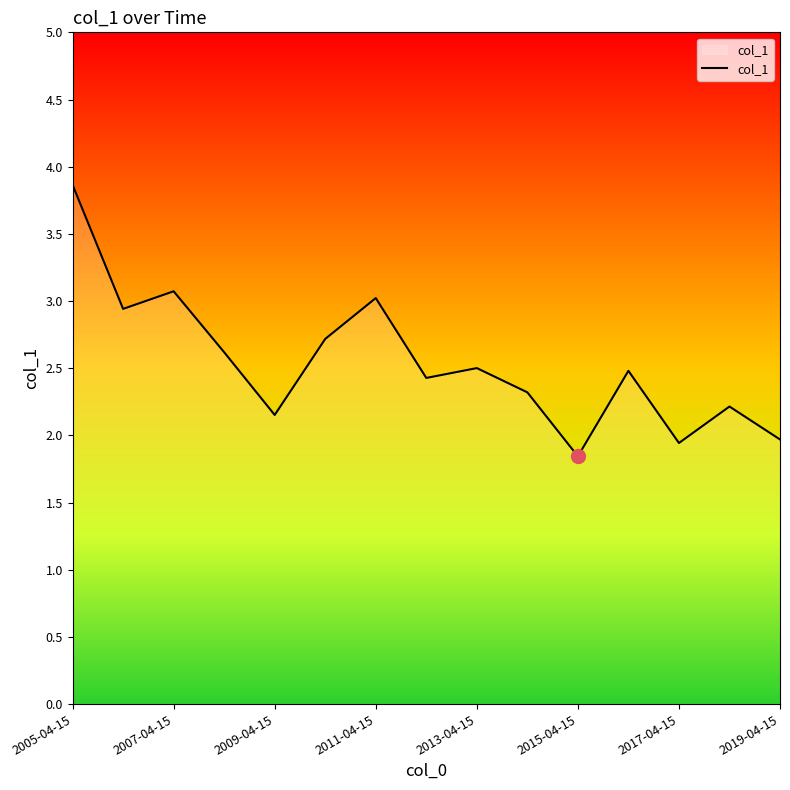

What is the smallest value displayed?

1.8